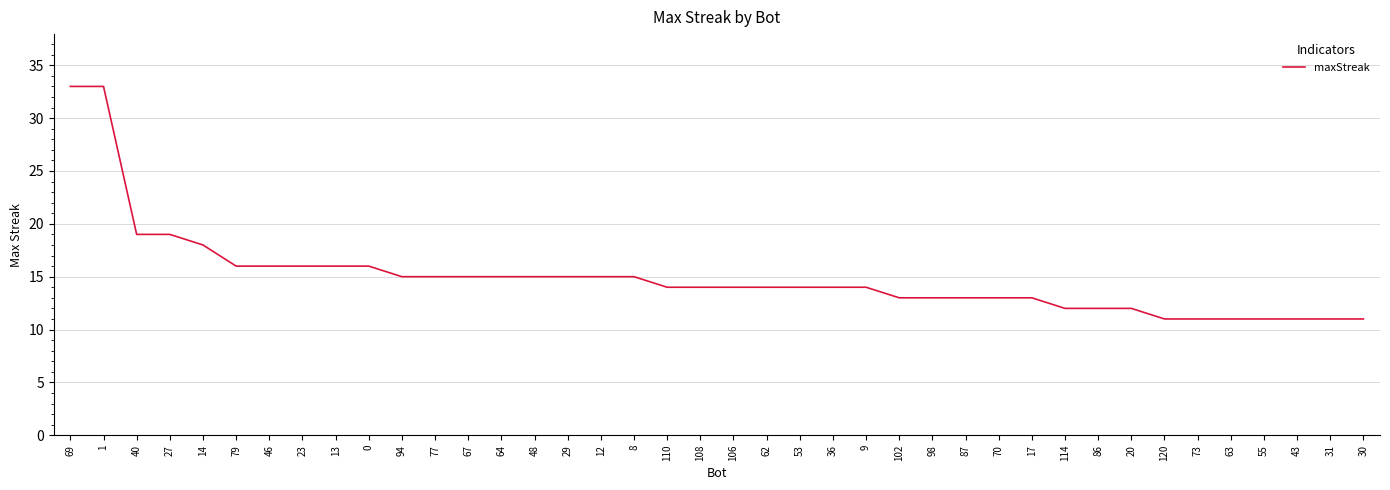

What is the greatest value displayed?

33